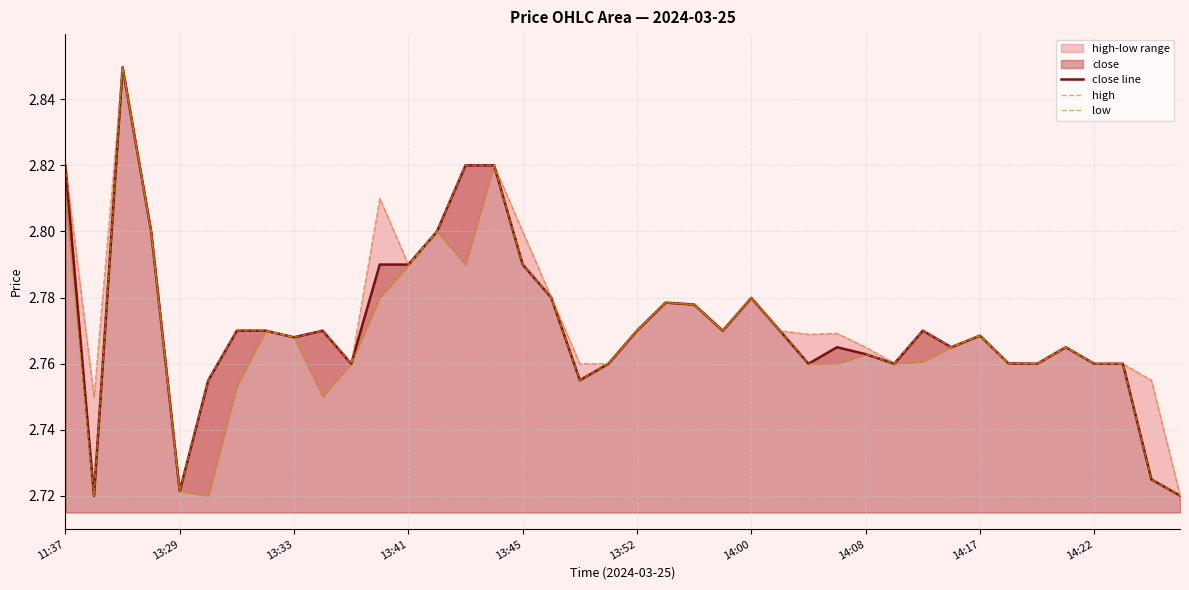

Between 13:33 and 28, which series saw the biggest shift?

close line